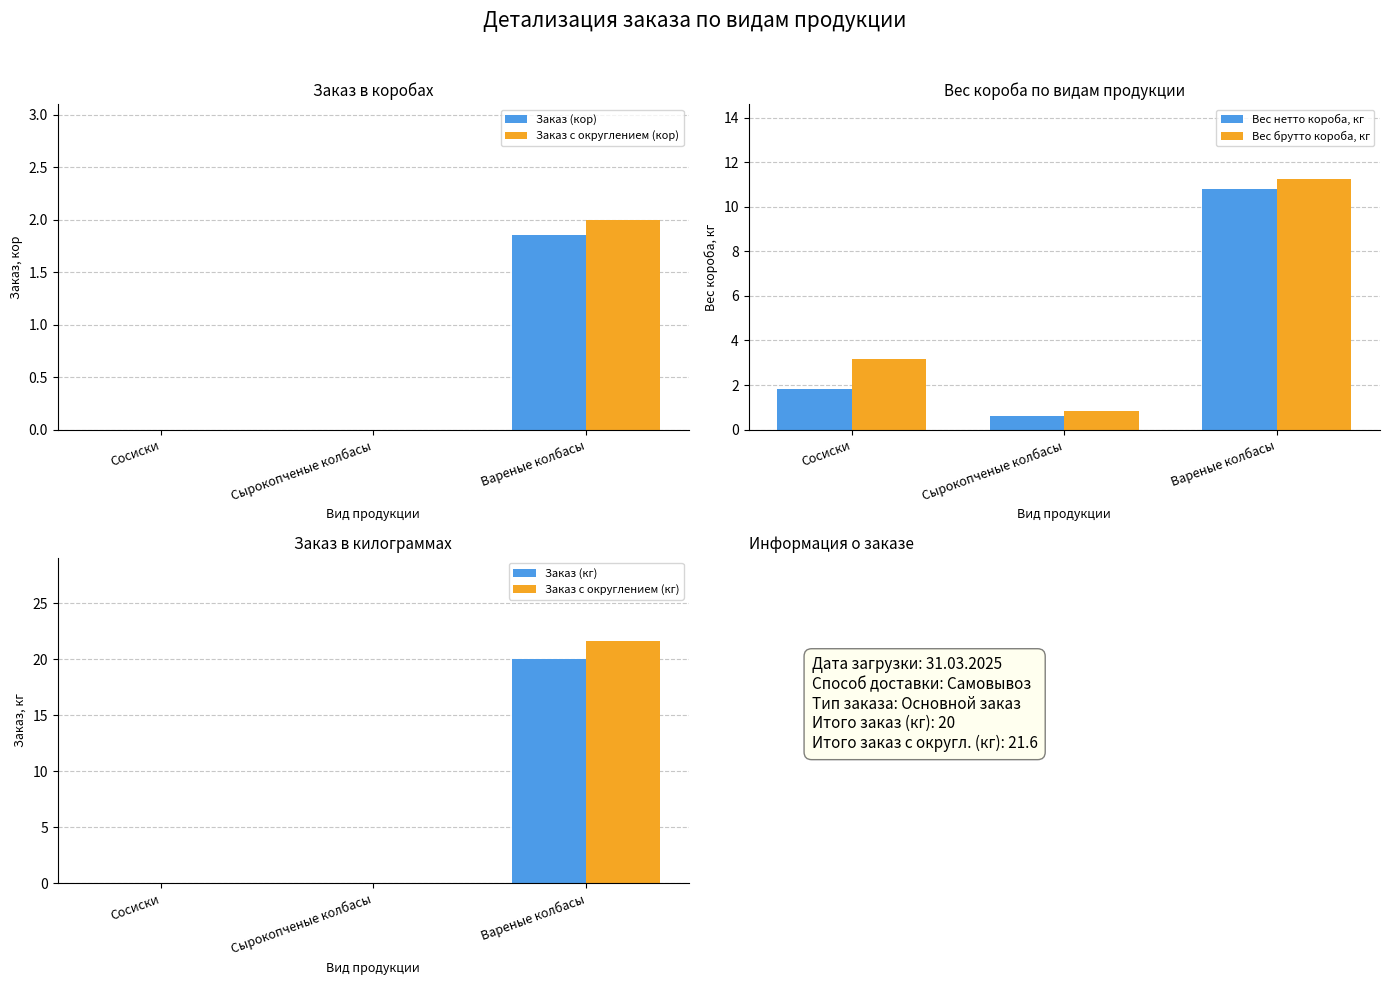

Reading right to left, transcribe all the data shown in this chart.

Заказ (кор): 1.9	0.0	0.0
Заказ с округлением (кор): 2.0	0.0	0.0
Вес нетто короба, кг: 10.8	0.6	1.8
Вес брутто короба, кг: 11.2	0.8	3.2
Заказ (кг): 20.0	0.0	0.0
Заказ с округлением (кг): 21.6	0.0	0.0